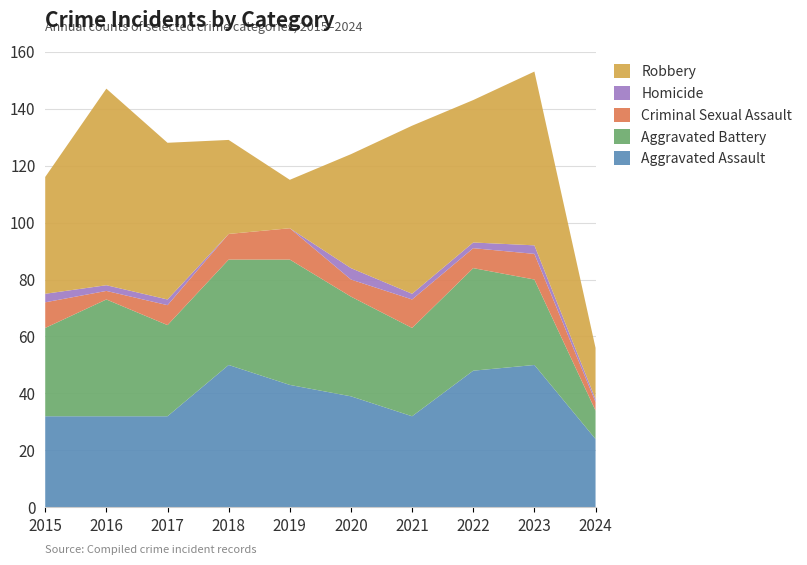

Reading left to right, what are all the values shown in this chart?

Aggravated Assault: 32	32	32	50	43	39	32	48	50	24
Aggravated Battery: 31	41	32	37	44	35	31	36	30	10
Criminal Sexual Assault: 9	3	7	9	11	6	10	7	9	3
Homicide: 3	2	2	0	0	4	2	2	3	1
Robbery: 41	69	55	33	17	40	59	50	61	18